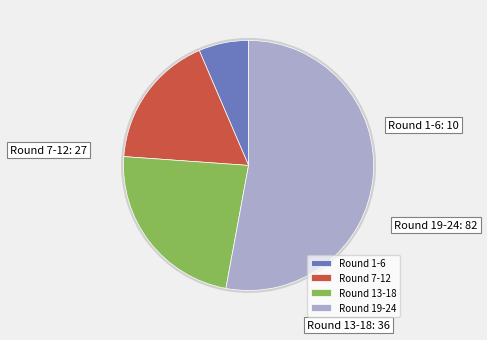

What percentage is the Round 1-6 slice, to the nearest percent?

6%